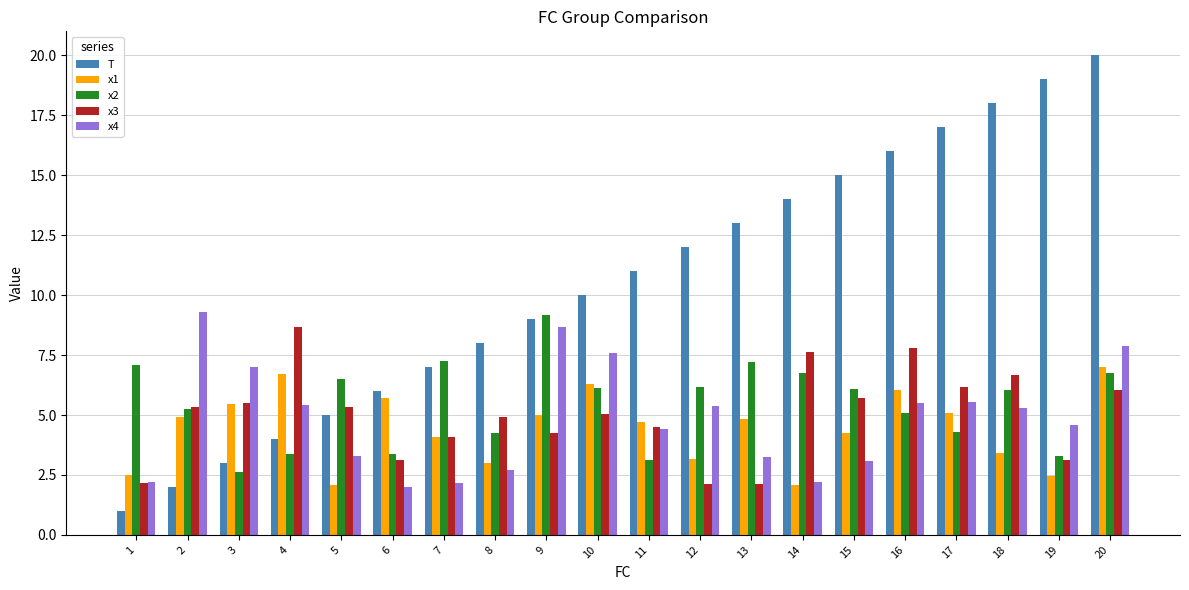

Which category has the lowest value across all series?

1